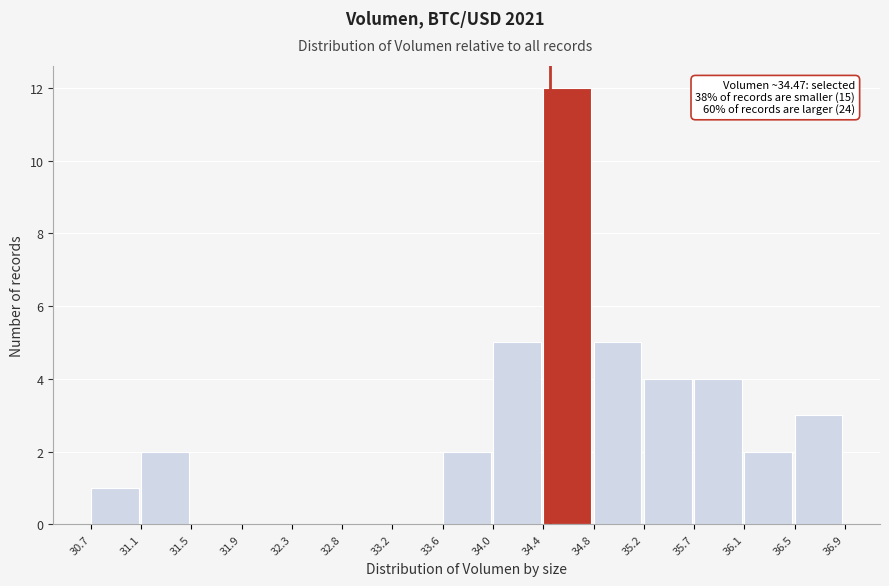

Which range on the x-axis has the tallest bar?

34.4 to 34.8